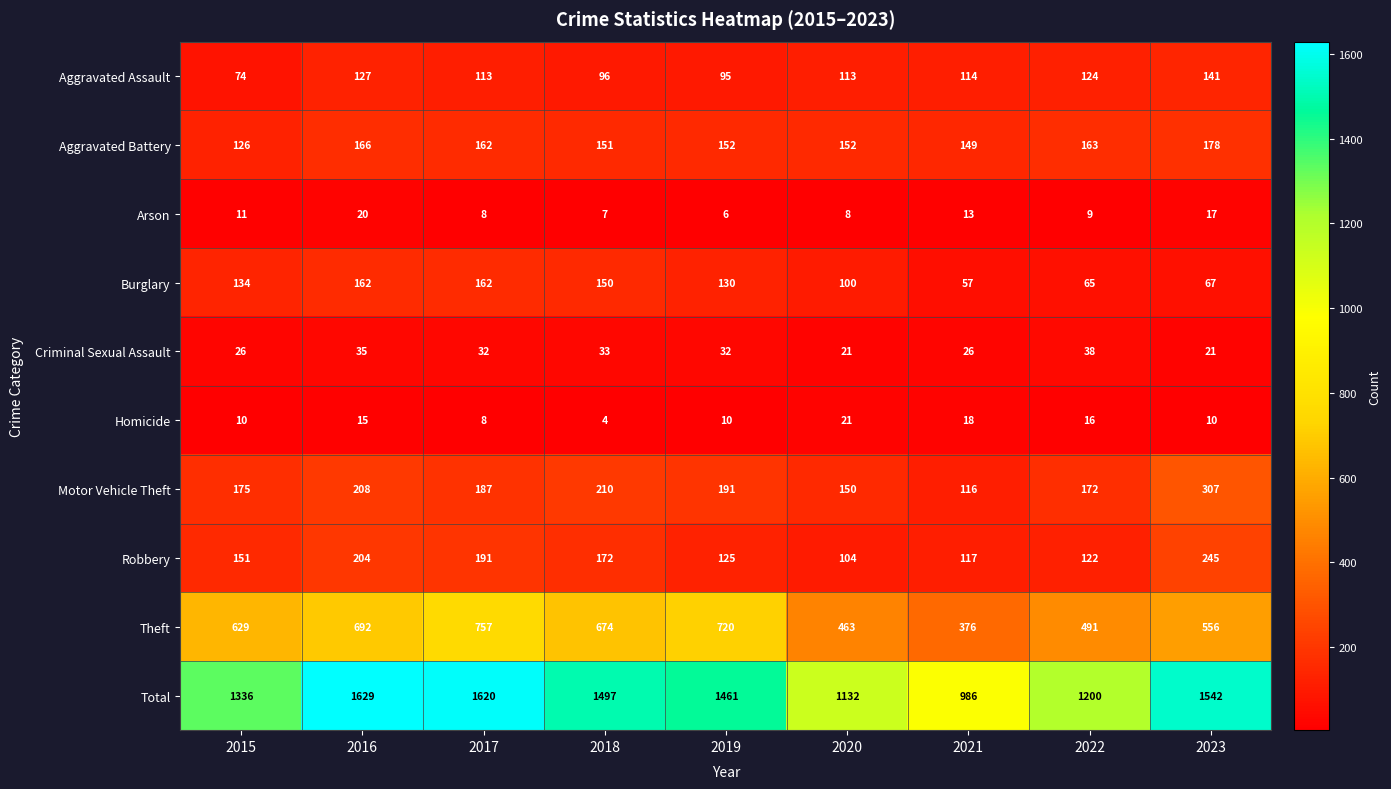

At 2021, list the series in order from largest to smallest.

Total, Theft, Aggravated Battery, Robbery, Motor Vehicle Theft, Aggravated Assault, Burglary, Criminal Sexual Assault, Homicide, Arson